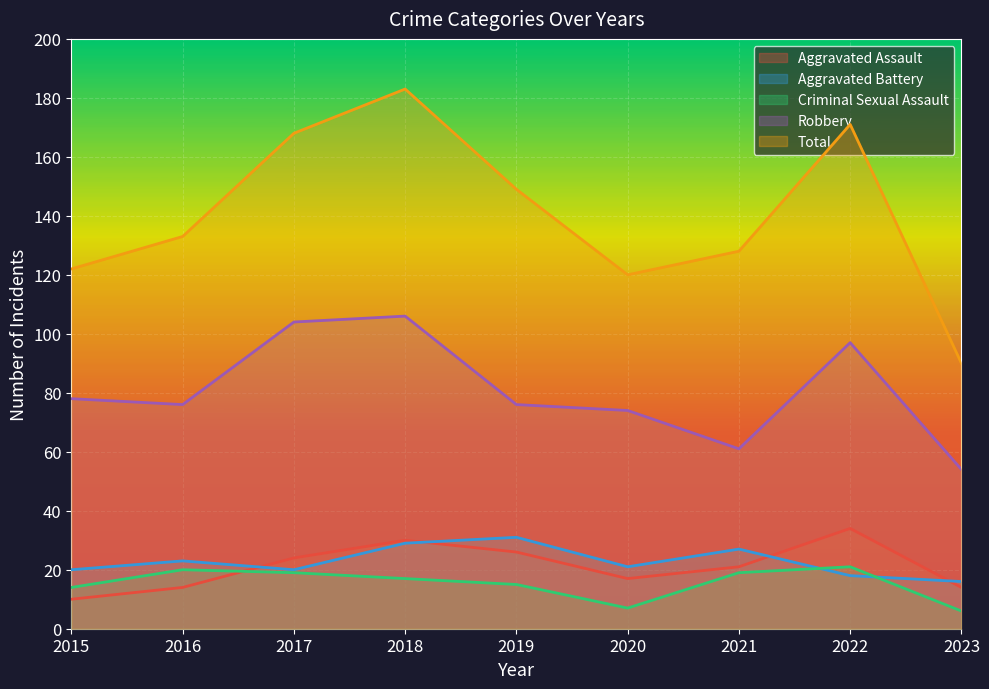

Does the chart display data point markers on the line(s)?

No